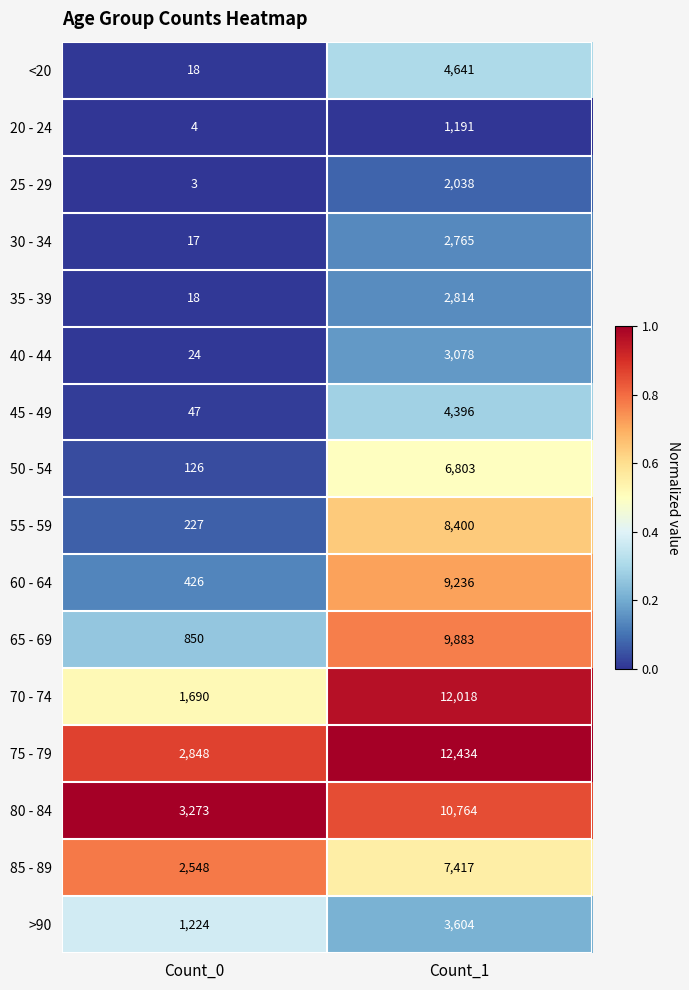

The value of 25 - 29 at Count_1 is 2038. True or false?

True